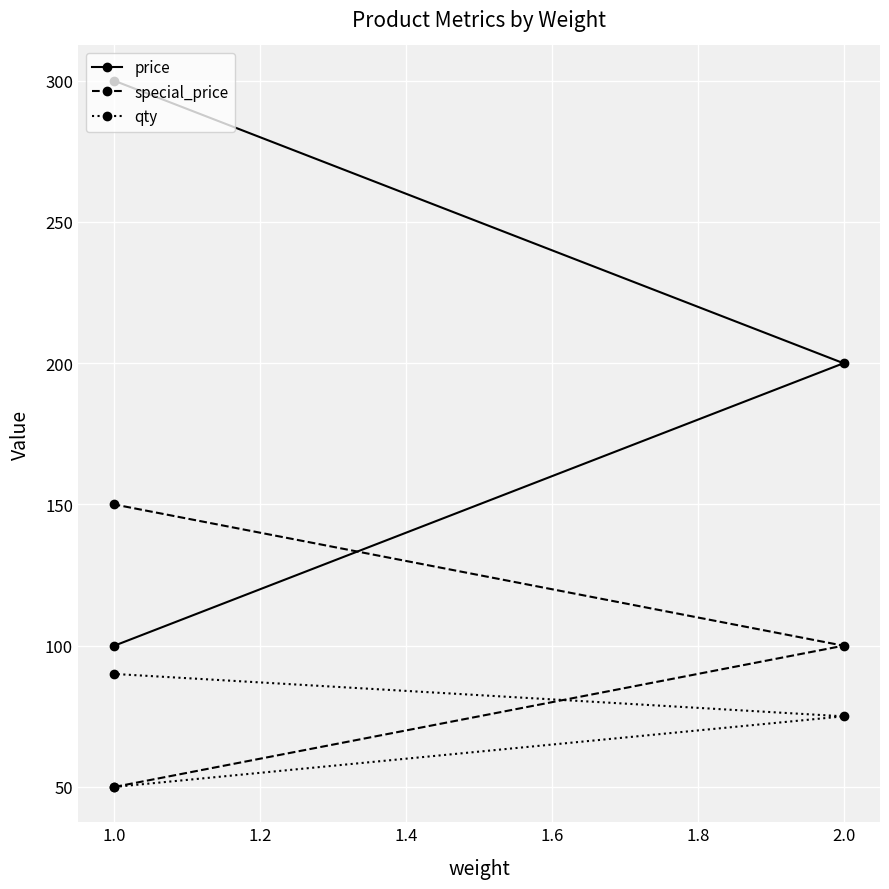

Between 2.0 and 1.0, which is larger?

1.0